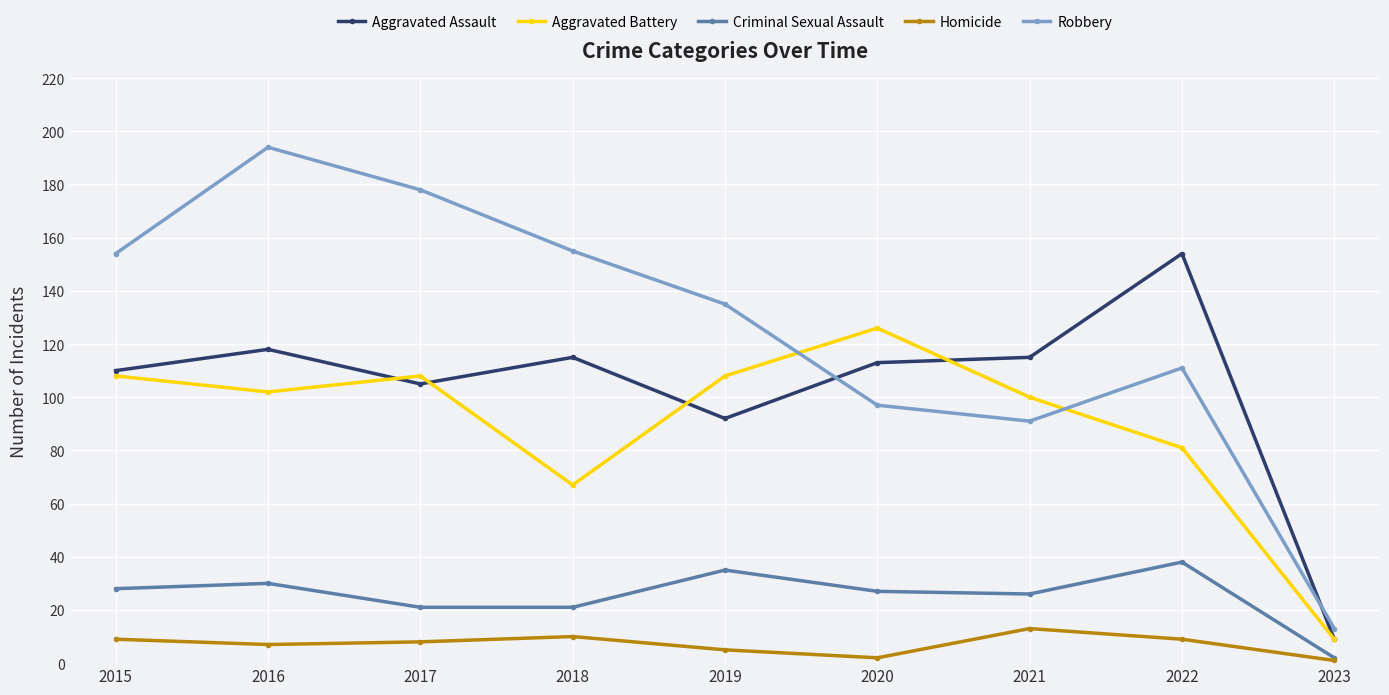

How many lines are shown in the chart?

5